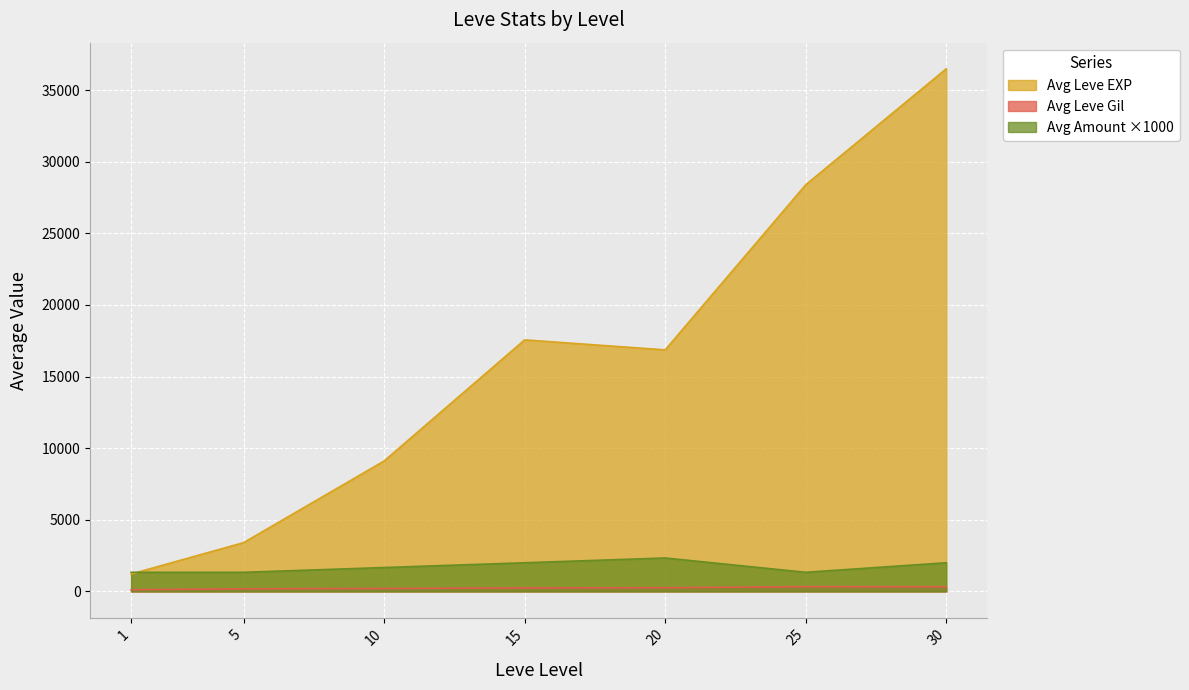

The value of Avg Leve EXP at 25 is 18004.2. True or false?

False